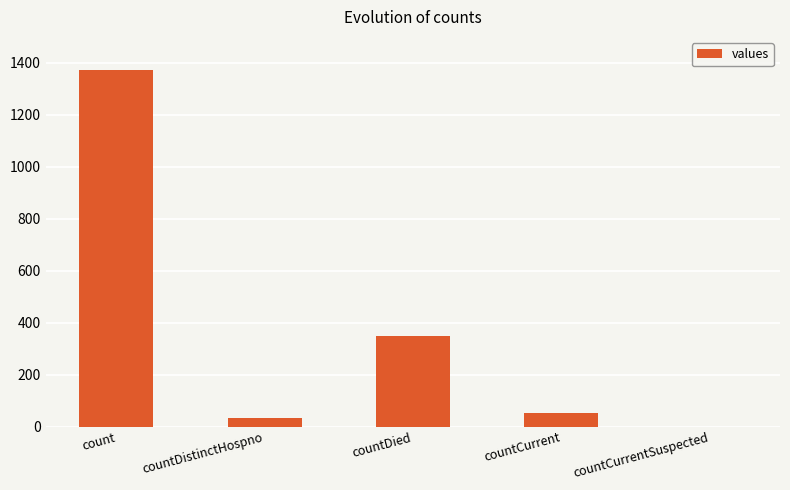

Count the number of data series in this chart.

1